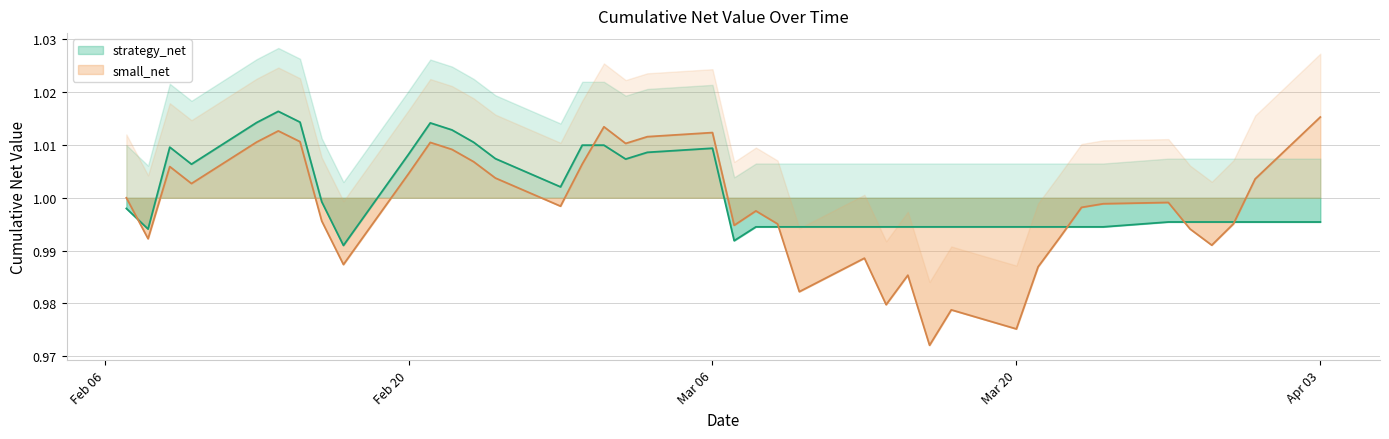

Where is the first local maximum for small_net?

2023-02-09